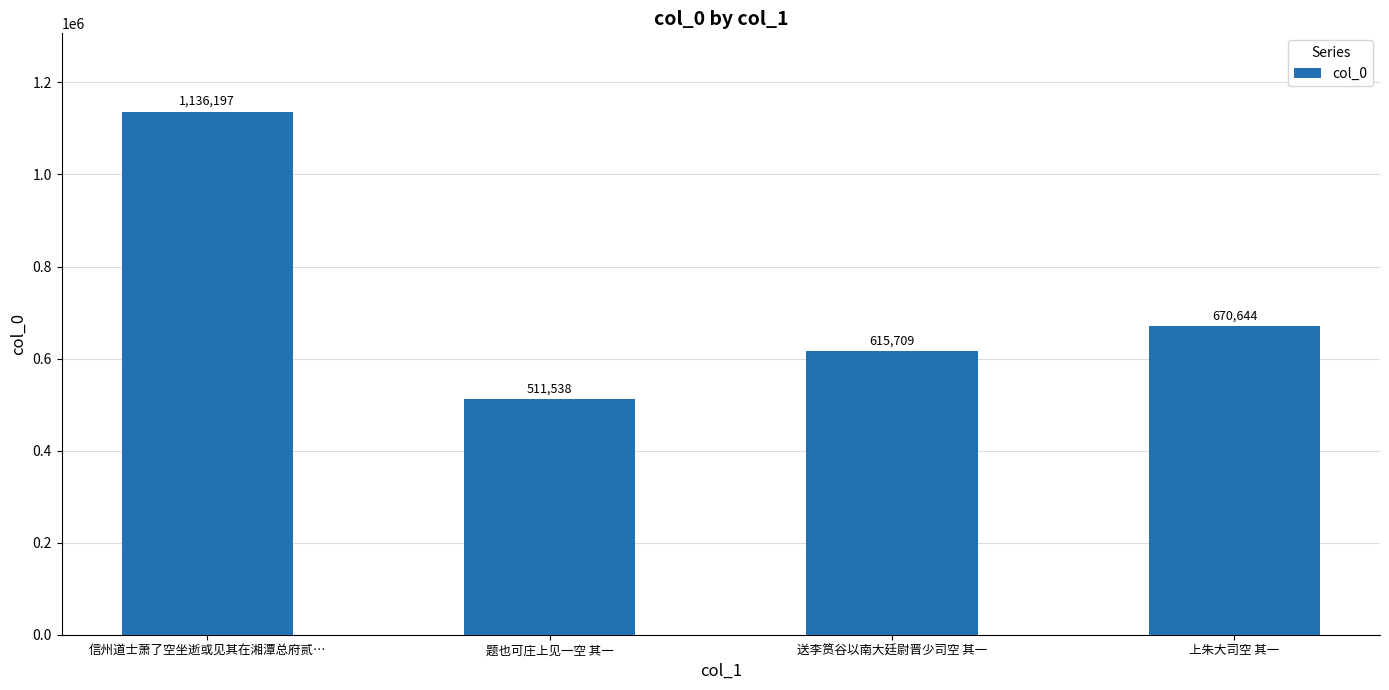

True or false: the data shows 885188 at 上朱大司空 其一.

False